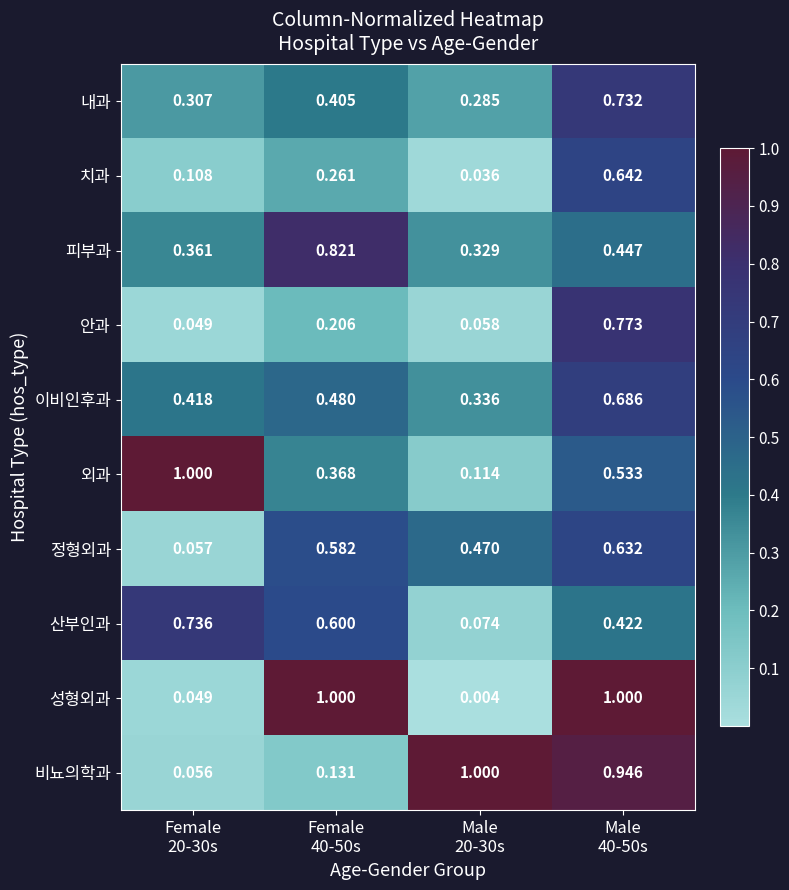

Which series has the largest total across all categories?

비뇨의학과